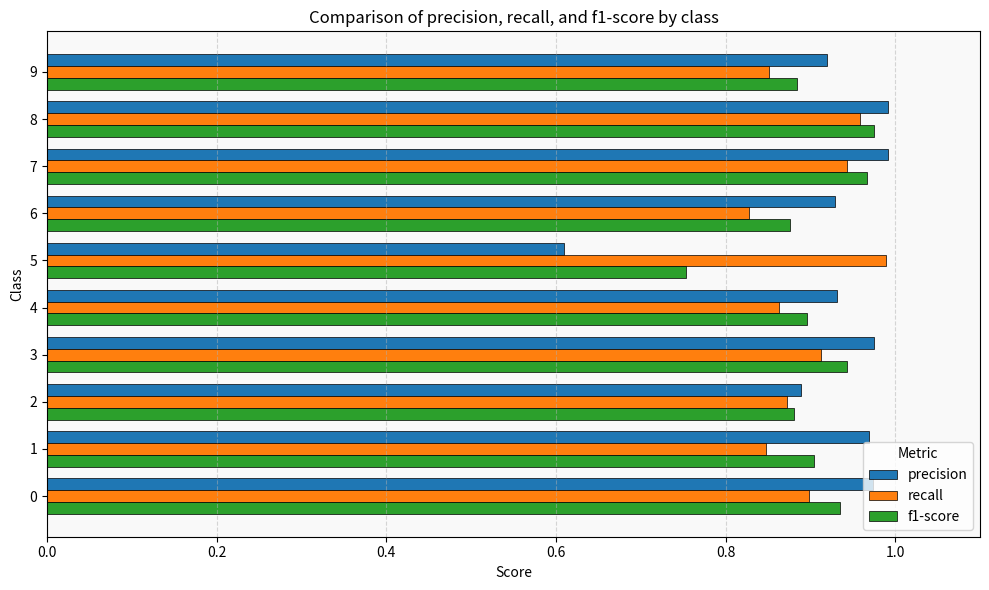

What is the sum of the recall values at 6 and 5?

1.8